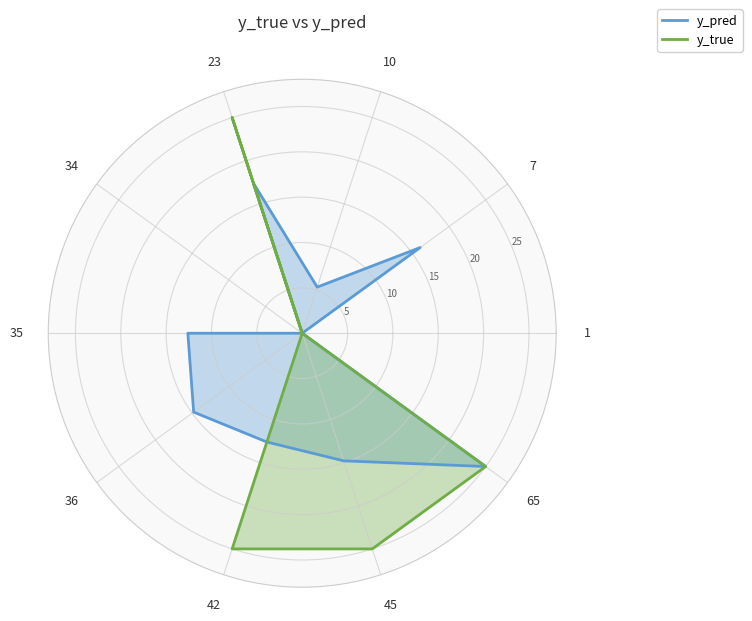

What is the difference between the y_pred values at 36 and 42?

2.2